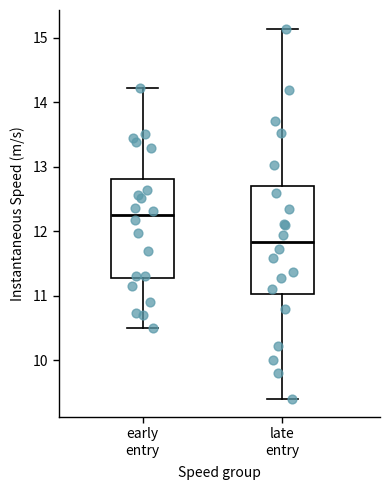

Reading left to right, transcribe this box plot: for each box, give where its median line is, the range the box spans, and where its two whiskers end, as read against the y-axis. The values are not printed on the chart, so give them approximately, as read against the axis.

early entry: median 12.2, box 11.3 to 12.8, whiskers 10.5 to 14.2
late entry: median 11.8, box 11.0 to 12.7, whiskers 9.4 to 15.1